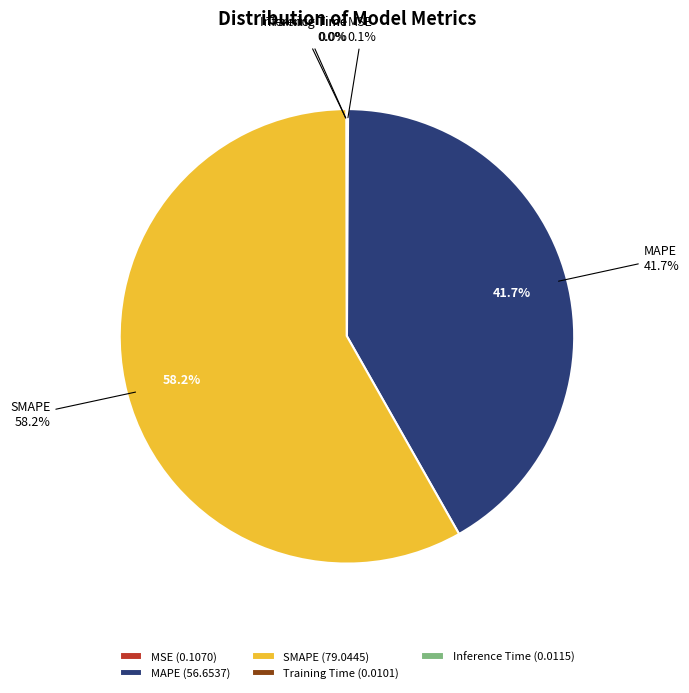

Approximately how many times larger is the value at MAPE compared to SMAPE?

0.7